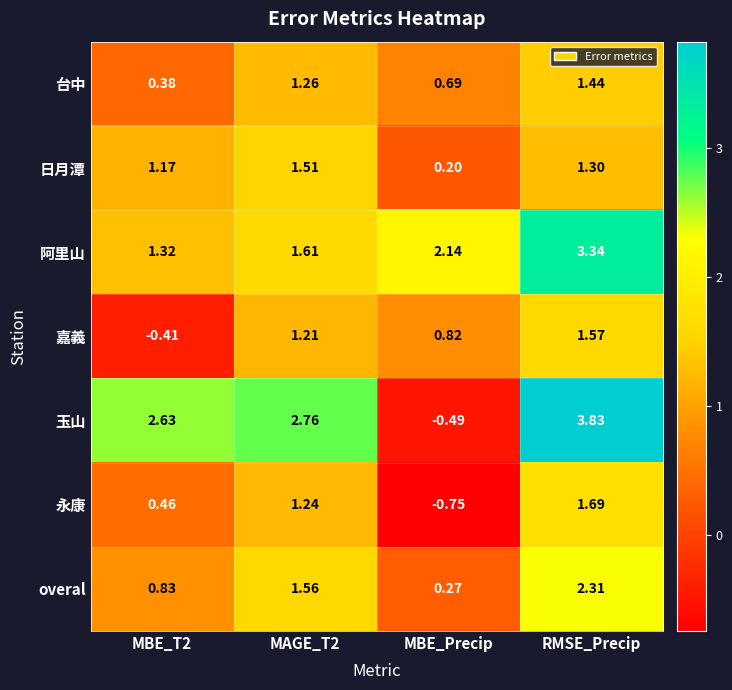

Which series has the largest range (max minus min)?

玉山